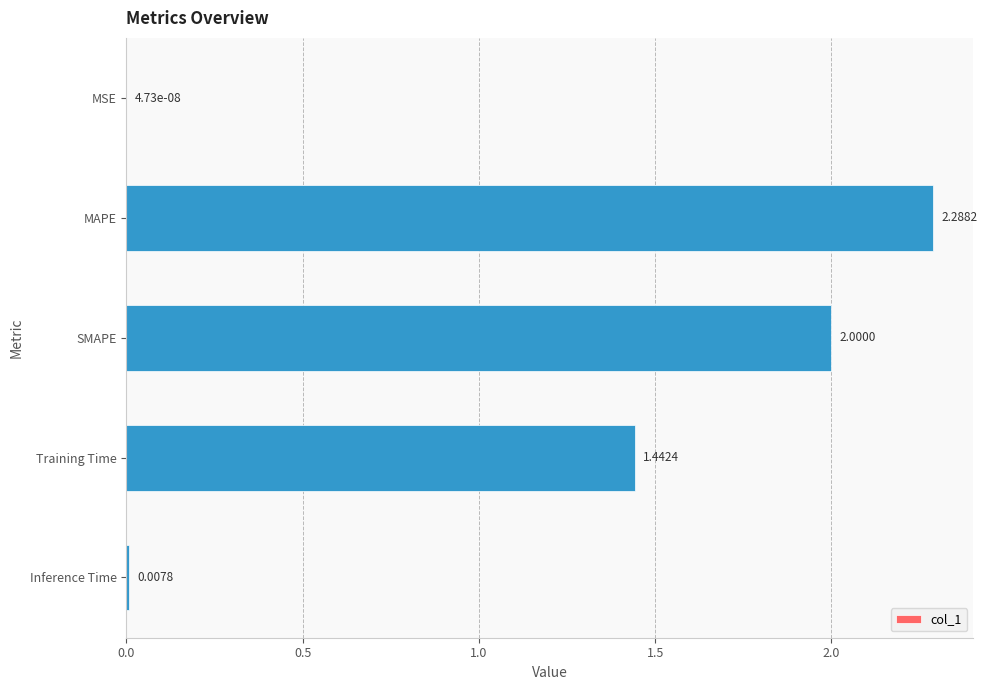

How many values exceed 1?

3